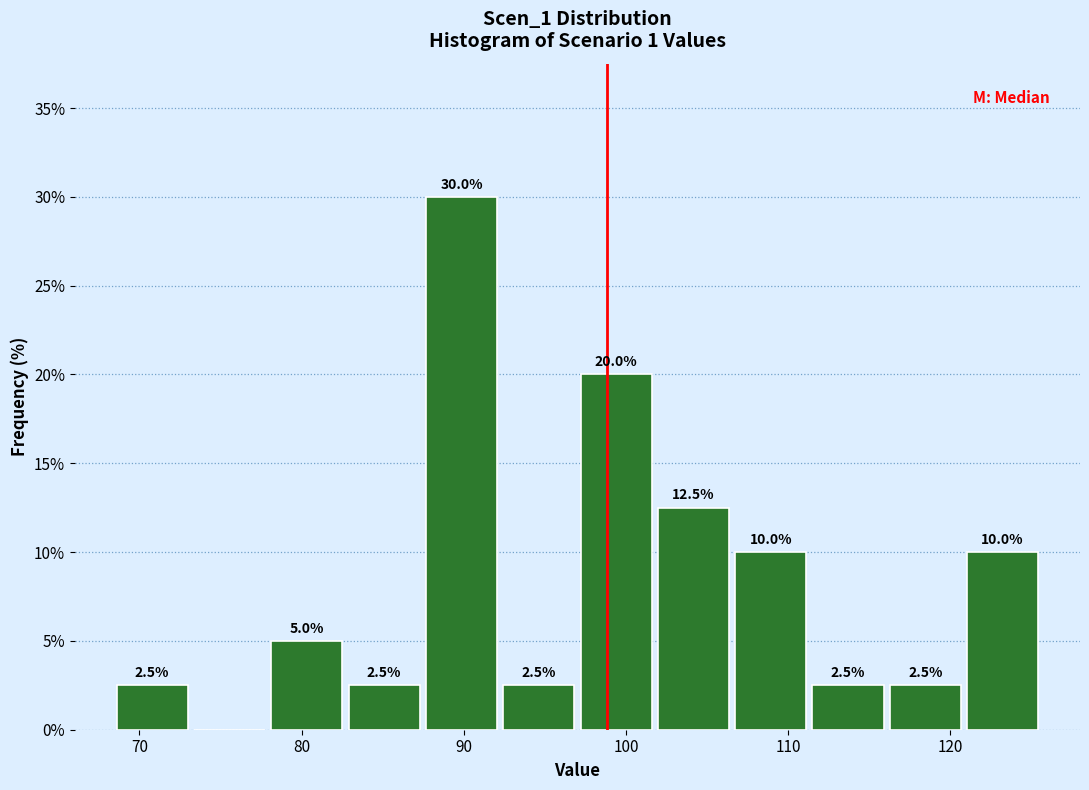

Over which range of the x-axis is the bar tallest?

87 to 92